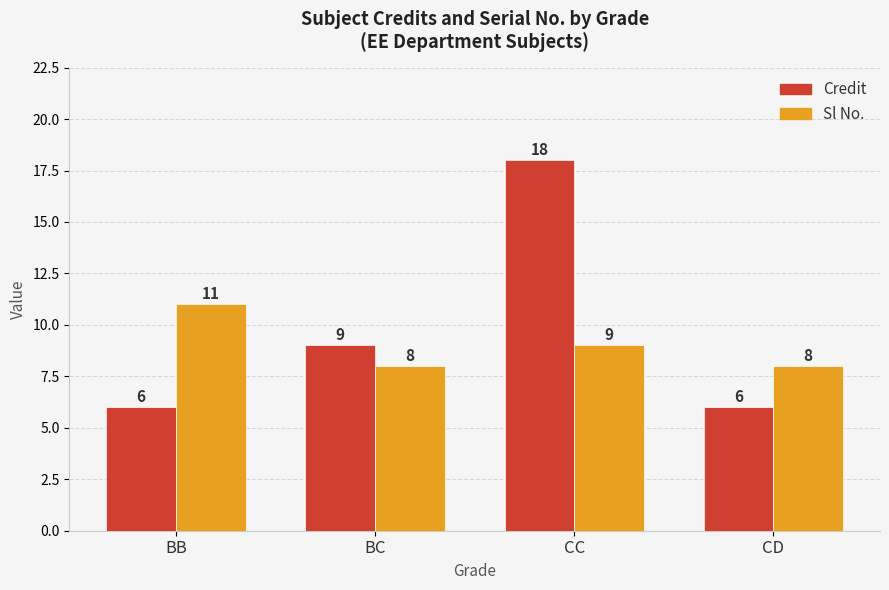

Reading left to right, transcribe all the data shown in this chart.

Credit: BB=6	BC=9	CC=18	CD=6
Sl No.: BB=11	BC=8	CC=9	CD=8